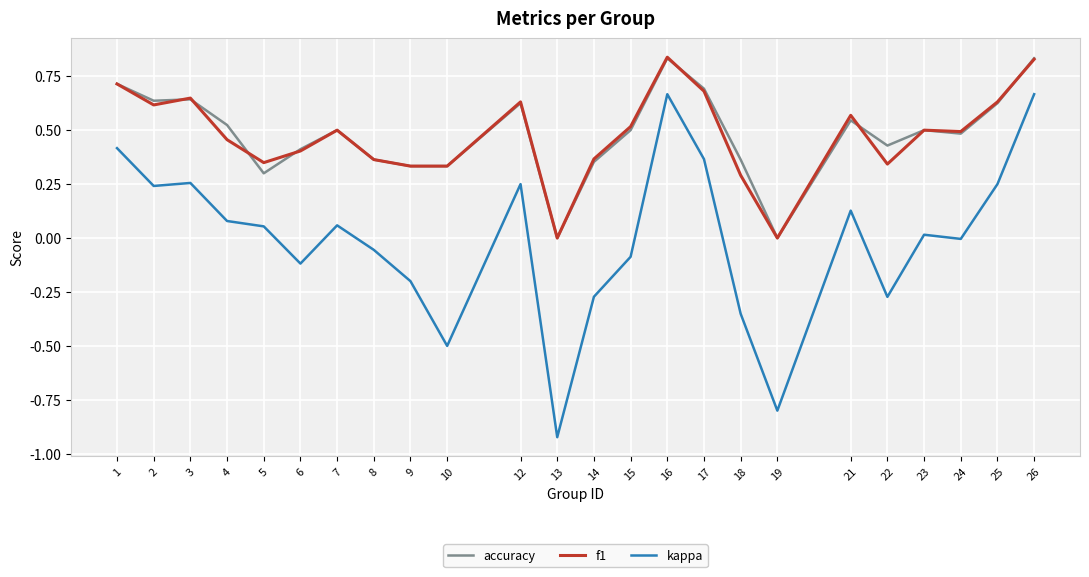

The value of f1 at 5 is 0.6. True or false?

False